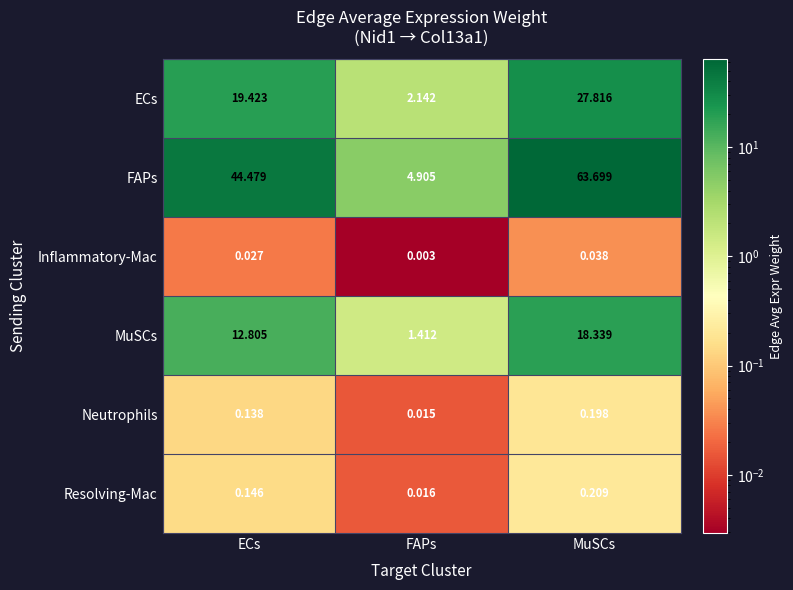

Where is ECs nearest to the value 14?

ECs